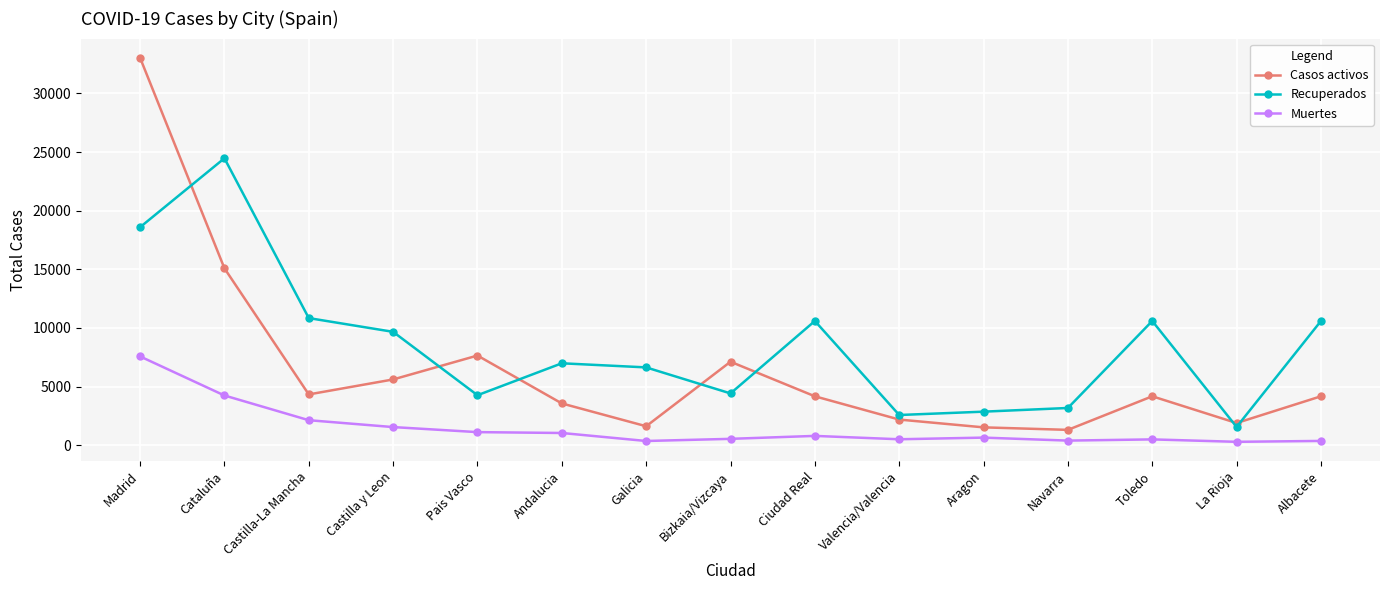

Is this an area chart (filled region under the line)?

No